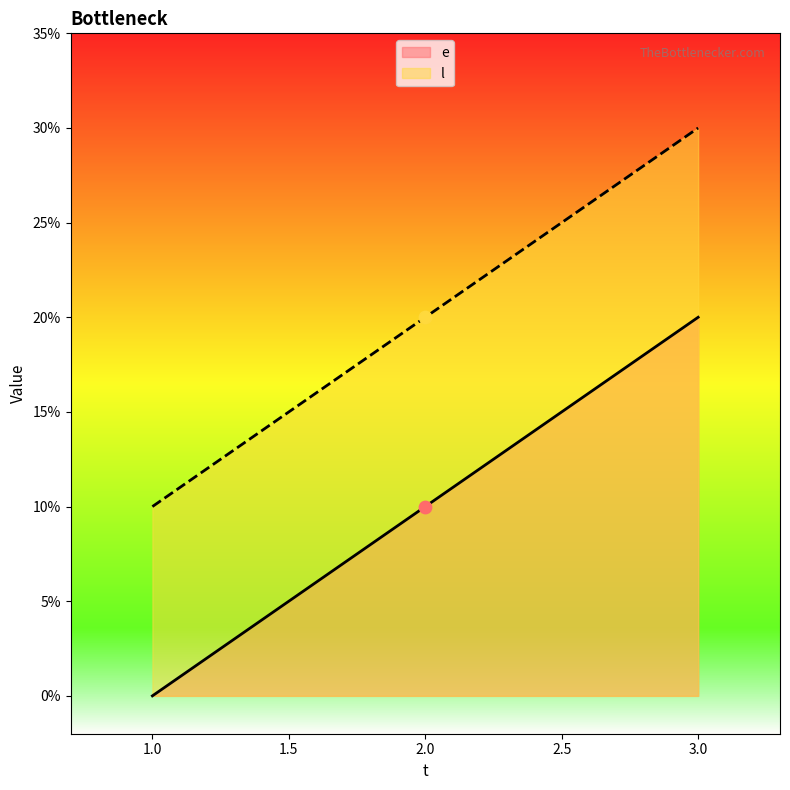

What are all the series names shown in the legend?

e, l